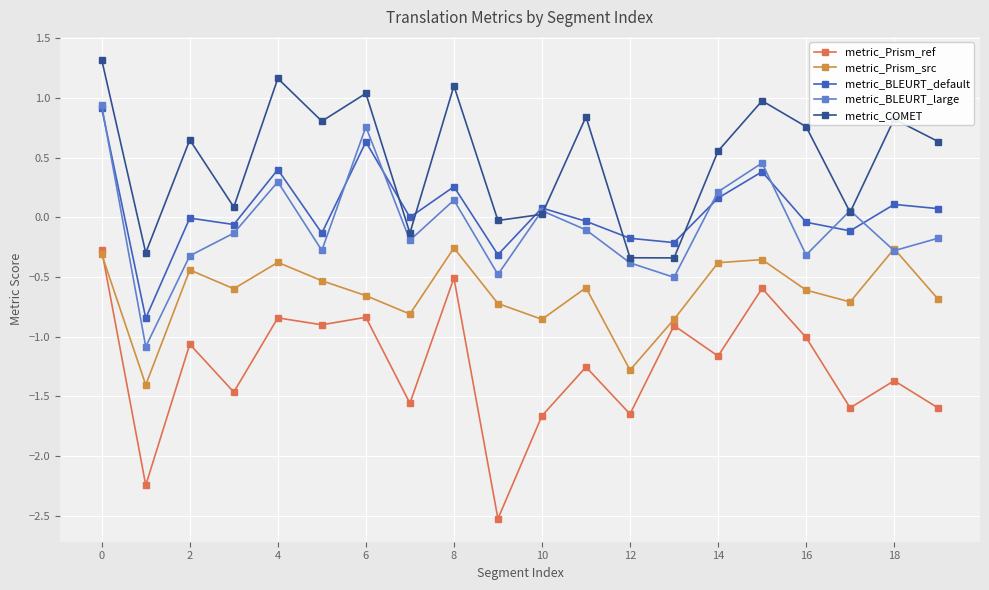

What is the minimum value for metric_COMET?

-0.3